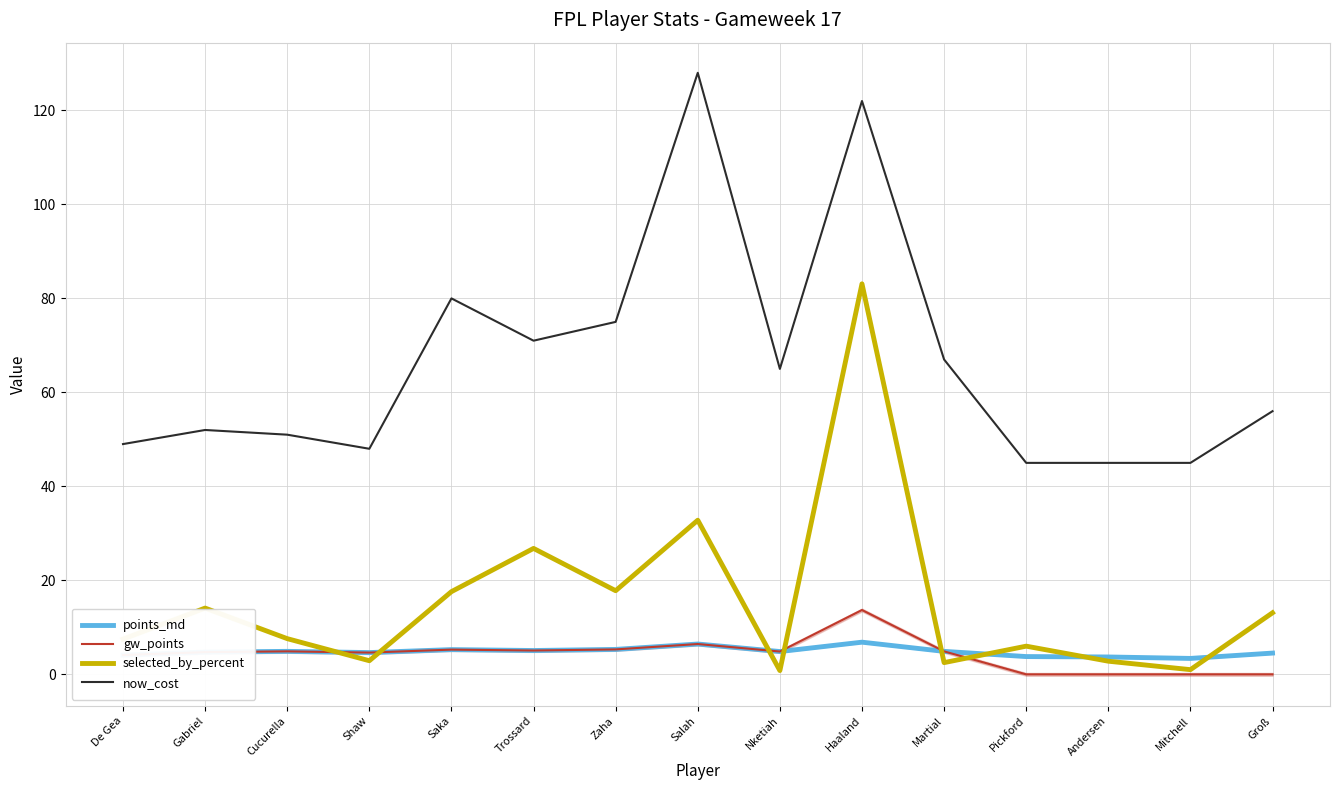

Reading left to right, transcribe all the data shown in this chart.

points_md: 4.1	4.7	4.9	4.6	5.3	5.1	5.3	6.5	4.9	6.8	4.9	3.8	3.7	3.4	4.5
gw_points: 4.1	4.7	4.9	4.6	5.3	5.1	5.3	6.5	4.9	13.7	4.9	0.0	0.0	0.0	0.0
selected_by_percent: 7.5	14.1	7.6	2.9	17.6	26.8	17.8	32.8	0.8	83.1	2.5	6.0	2.8	1.0	13.1
now_cost: 49.0	52.0	51.0	48.0	80.0	71.0	75.0	128.0	65.0	122.0	67.0	45.0	45.0	45.0	56.0